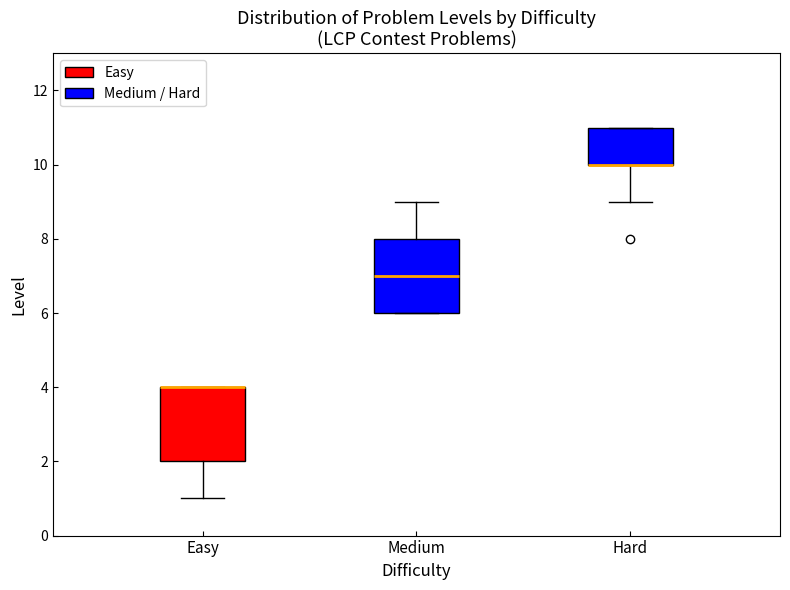

Reading left to right, read every box against the y-axis: the position of its median line, the range the box covers, and the ends of its whiskers. The values are not printed on the chart, so give them approximately, as read against the axis.

Easy: median 4 (drawn on the box's upper edge), box 2 to 4, whiskers 1 to 4
Medium: median 7, box 6 to 8, whiskers 6 to 9
Hard: median 10 (drawn on the box's lower edge), box 10 to 11, whiskers 9 to 11